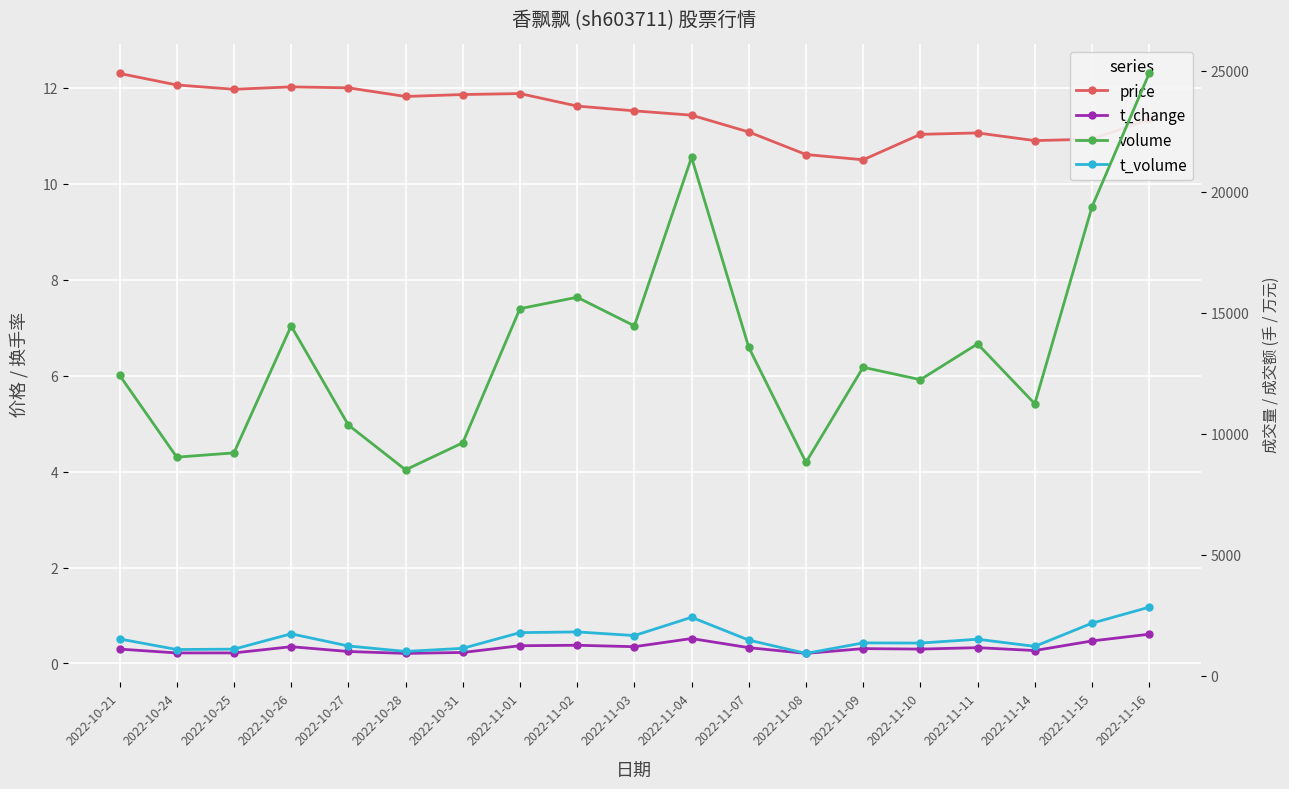

True or false: t_change and volume cross at least once.

False